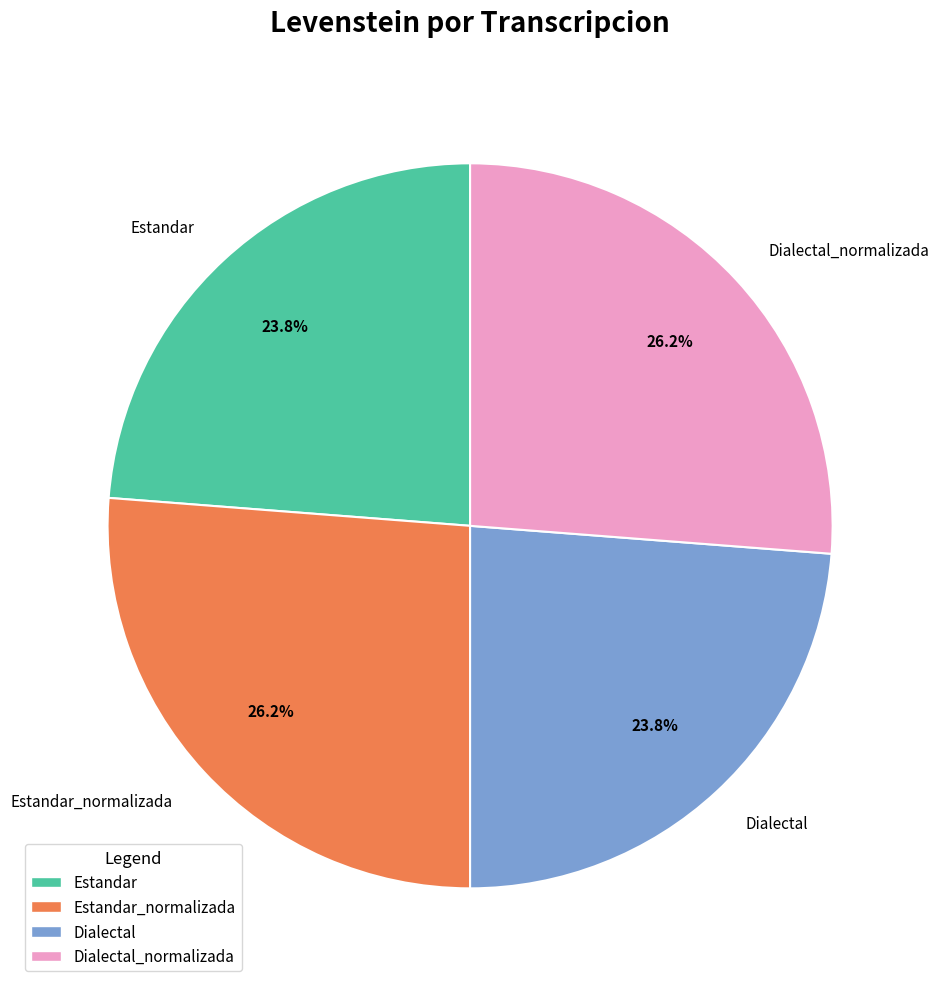

Is it true that Estandar is 24% of the pie?

True